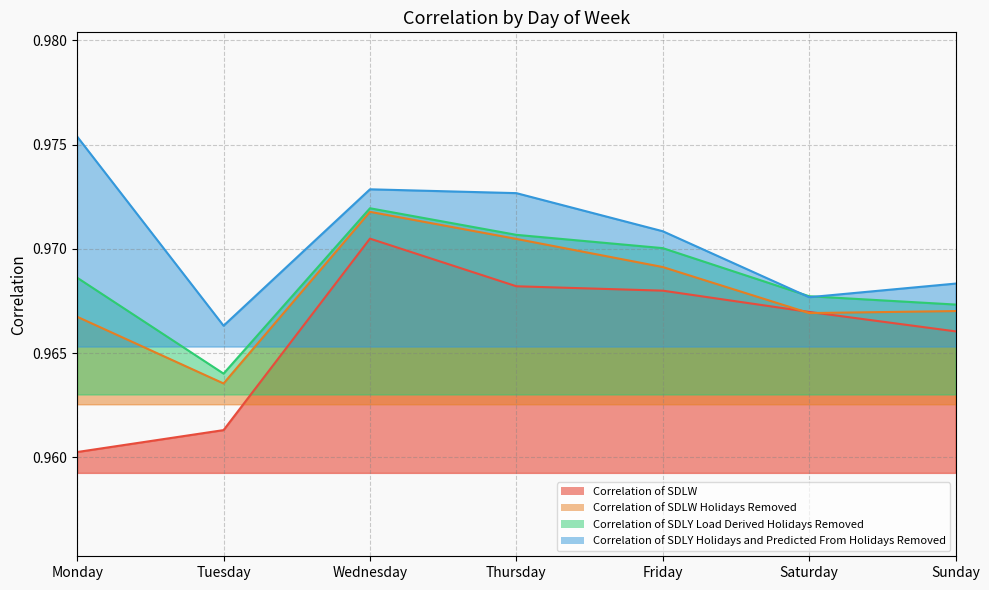

What is the maximum value for Correlation of SDLW?

1.0